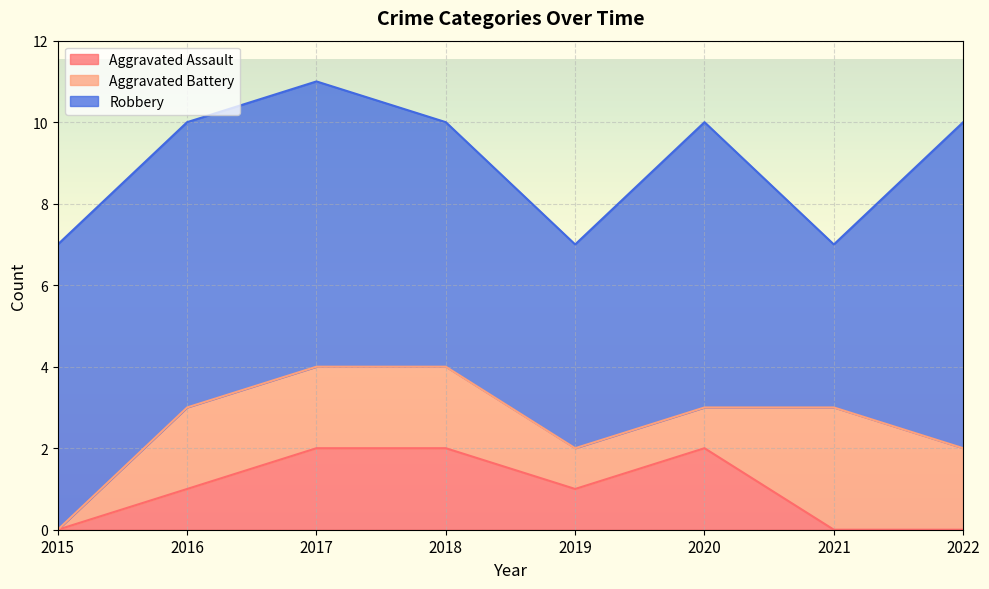

The value of Aggravated Battery at 2020 is 1. True or false?

False